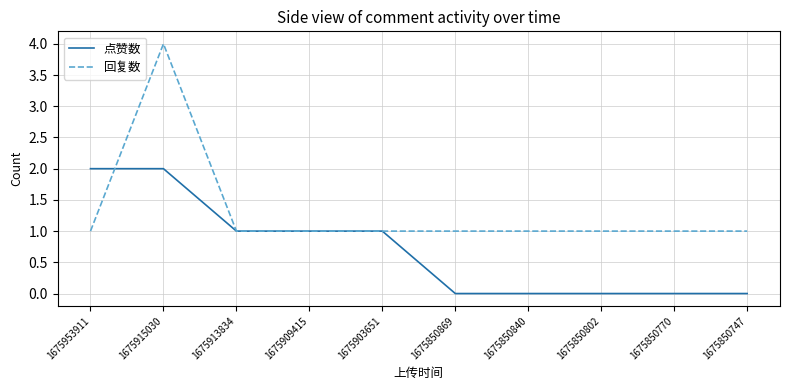

At which category is the sum across all series the highest?

1675915030